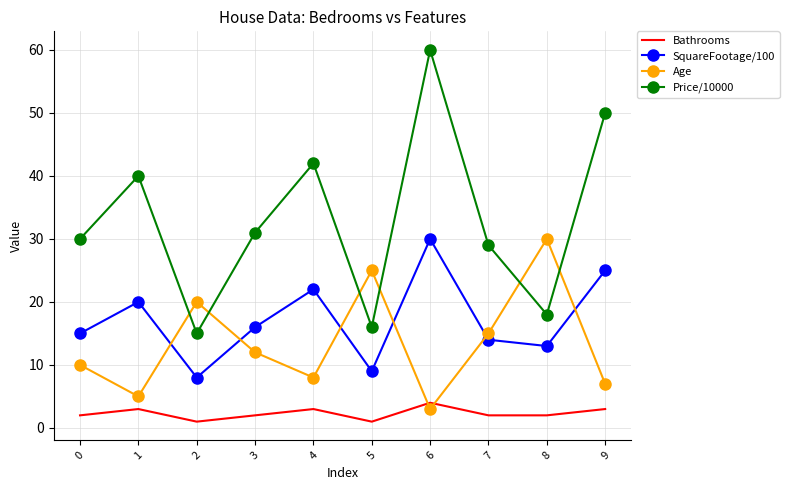

Reading left to right, what are all the values shown in this chart?

Bathrooms: 2	3	1	2	3	1	4	2	2	3
SquareFootage/100: 15	20	8	16	22	9	30	14	13	25
Age: 10	5	20	12	8	25	3	15	30	7
Price/10000: 30	40	15	31	42	16	60	29	18	50